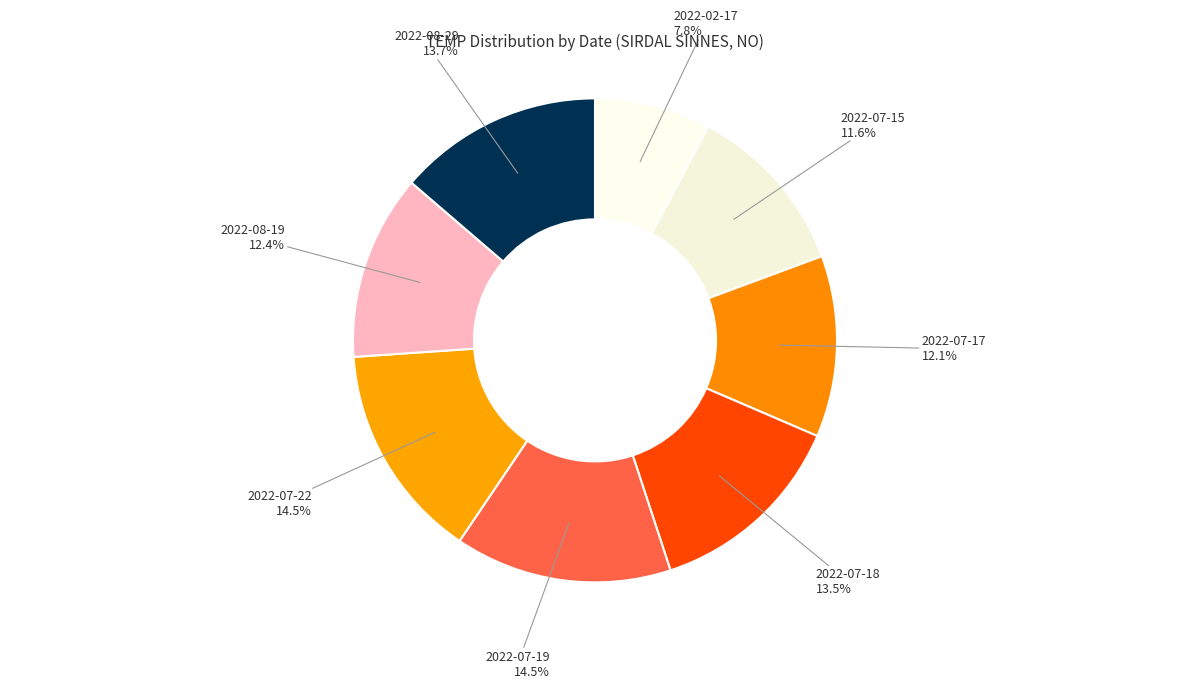

How many slices are in this pie chart?

8